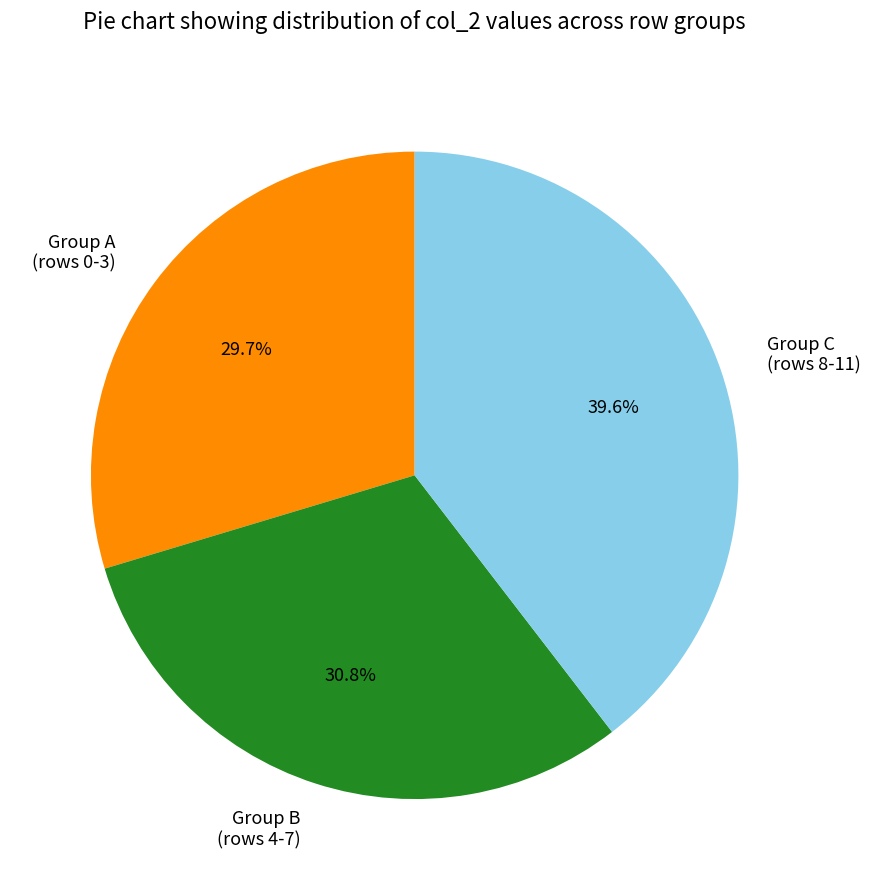

Which slice is the largest?

Group C (rows 8-11)